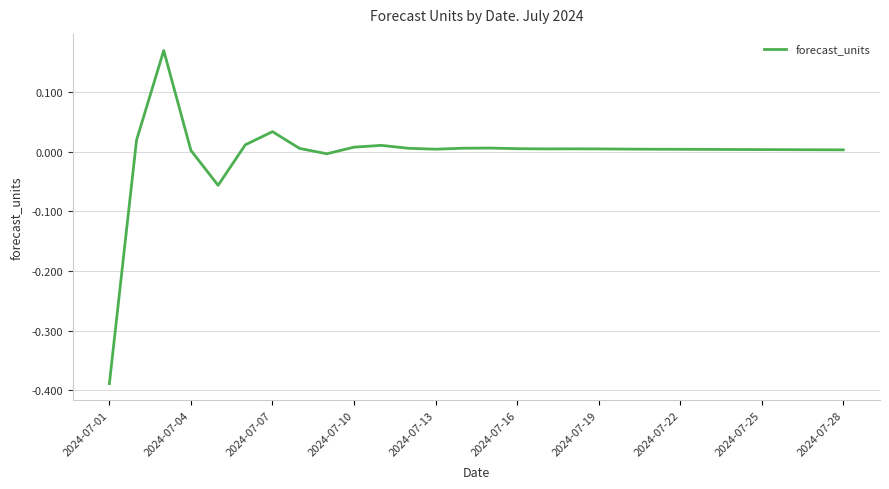

How many lines are shown in the chart?

1